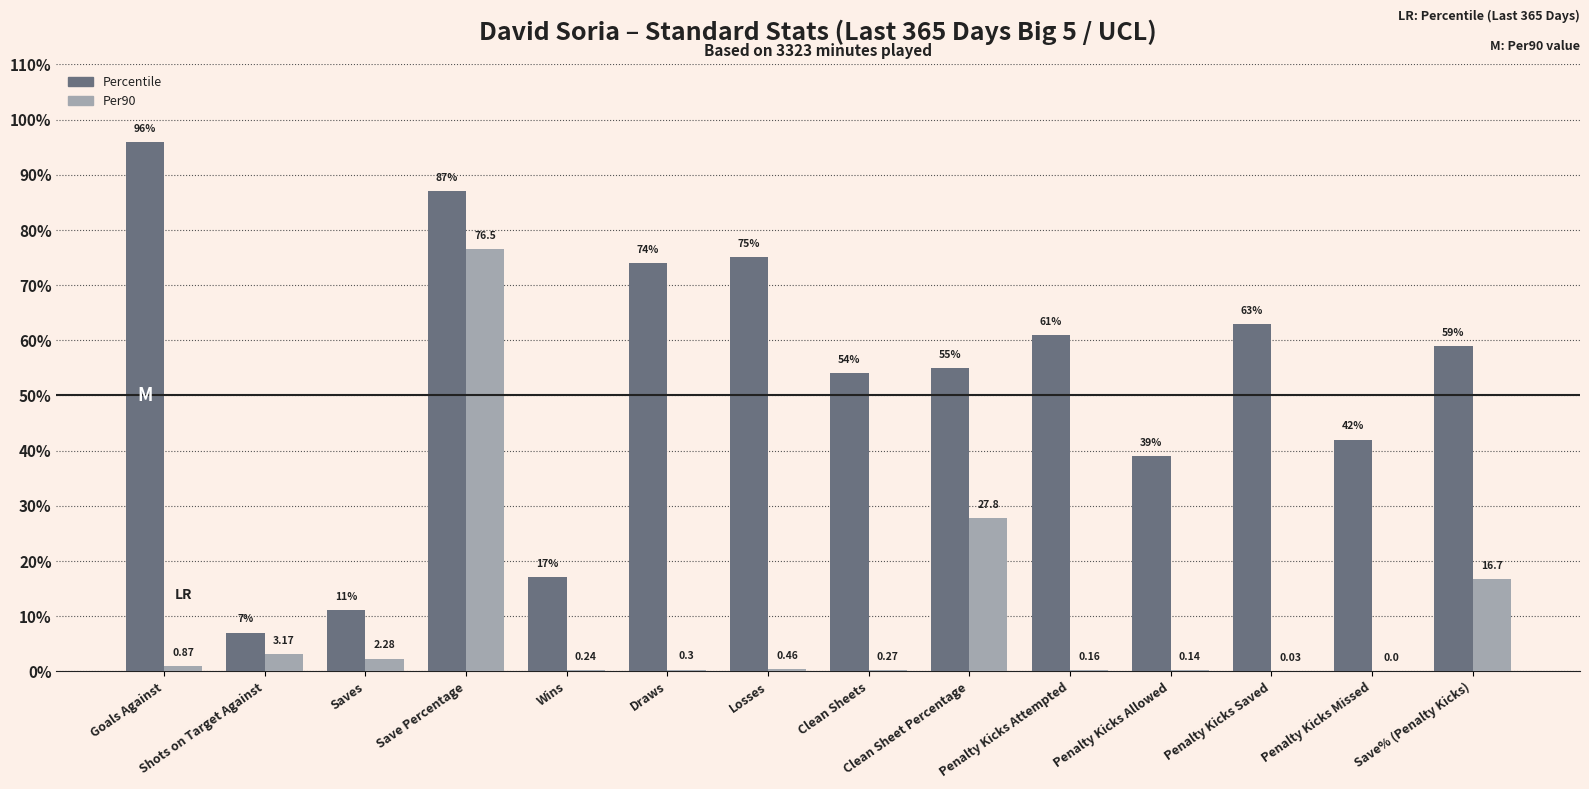

How many values in the Per90 series exceed 0?

13